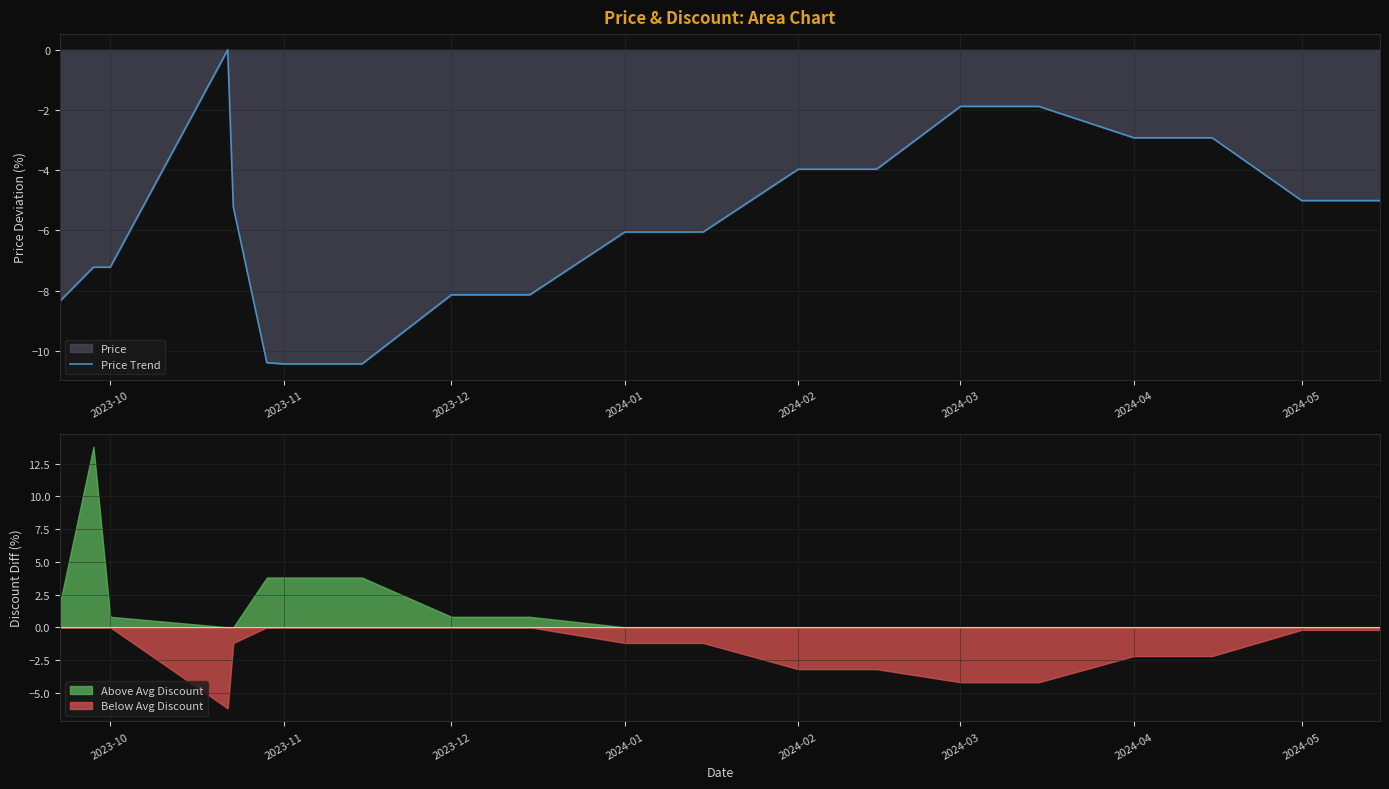

Is it true that Price Trend equals -10.1 at 2024-01?

False